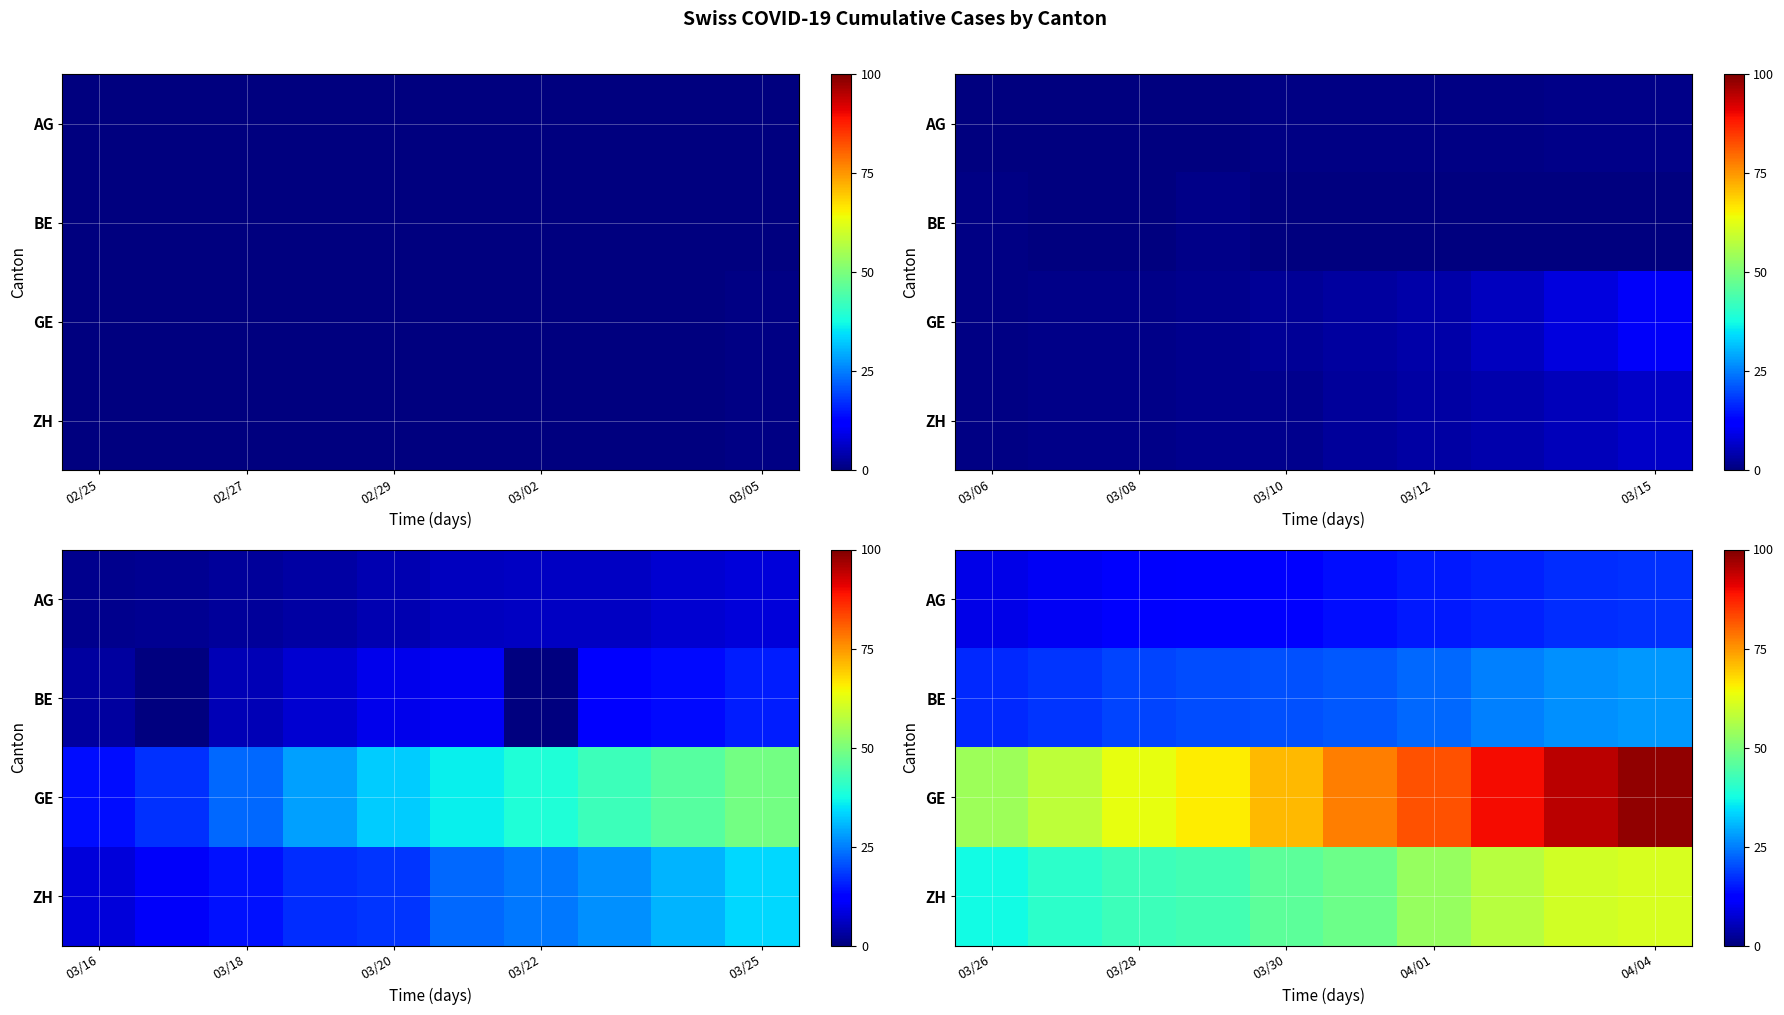

How many data points does each series have?

10